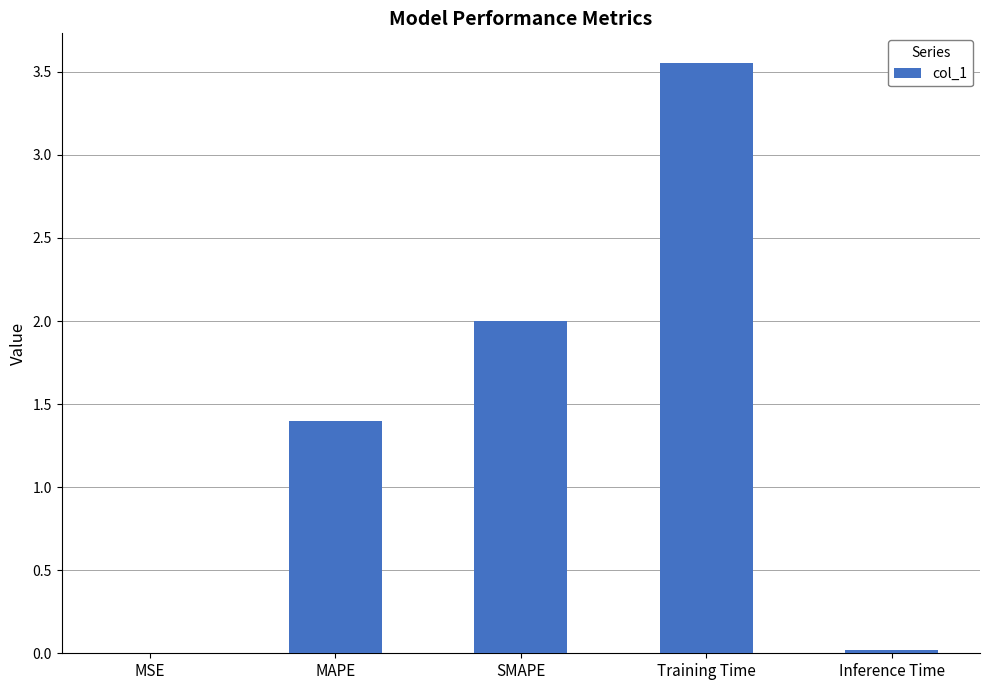

Which has a higher value, Training Time or MSE?

Training Time